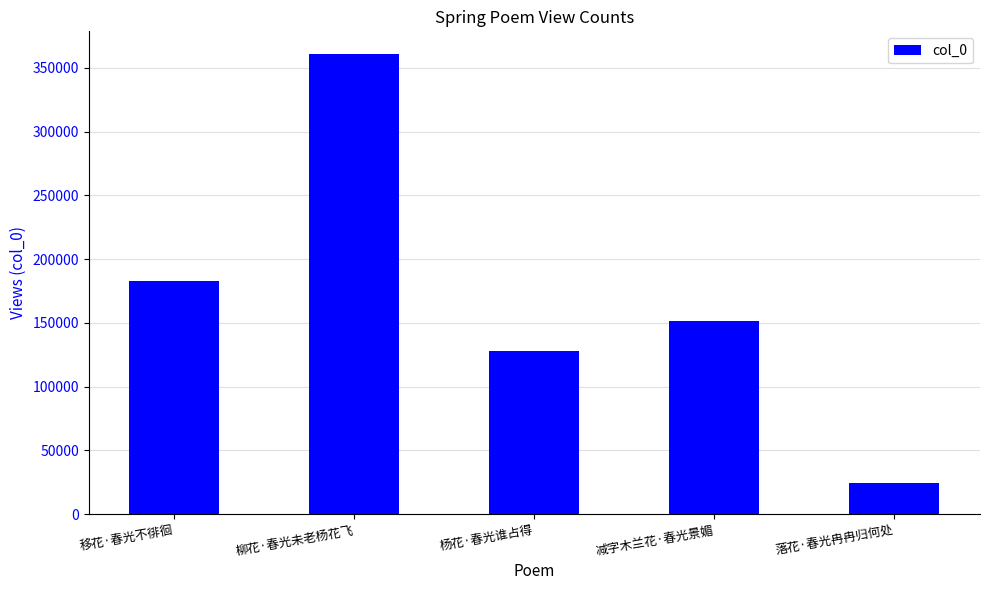

What is the difference between the maximum and second lowest values?

232966